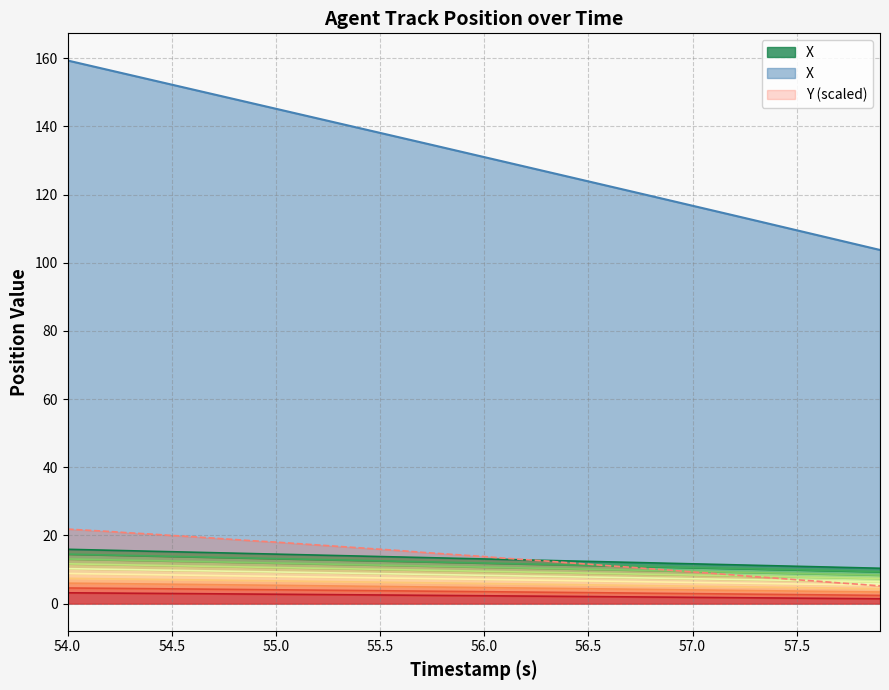

At how many categories does at least one series exceed 12?

28